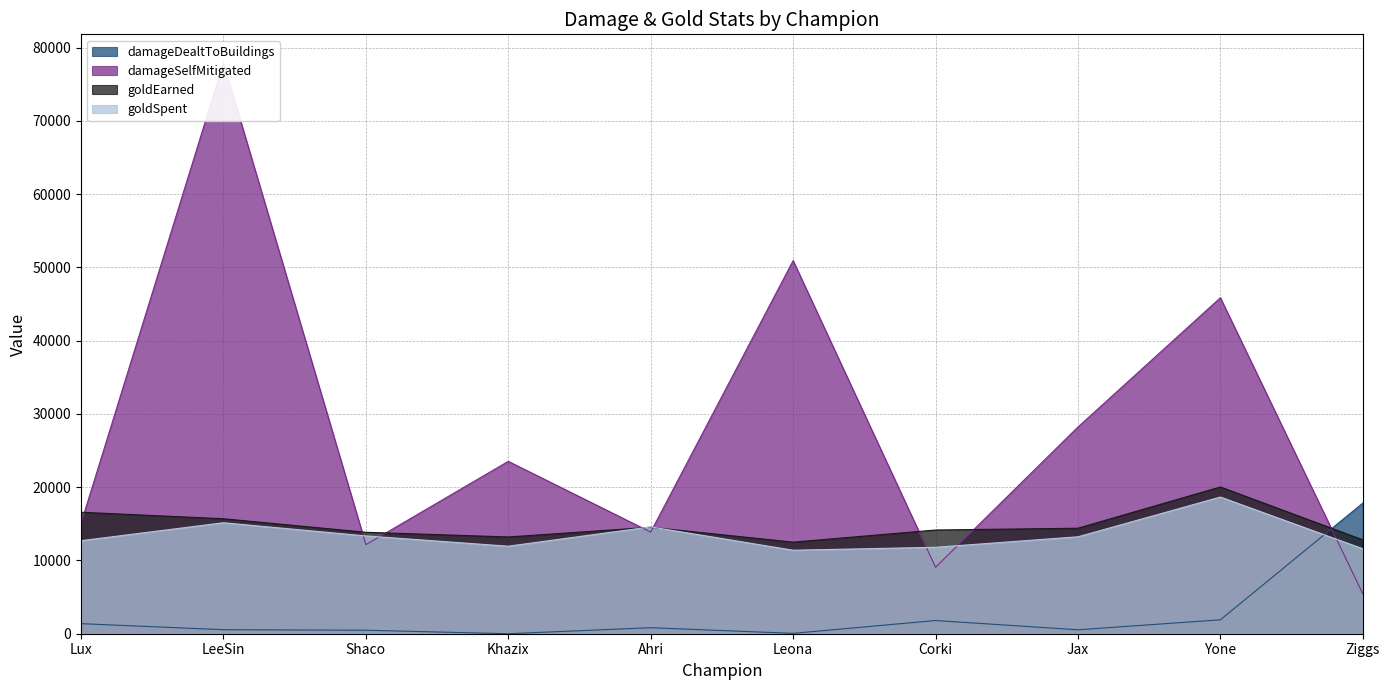

True or false: goldSpent has more than 1 points higher than both neighbors.

True